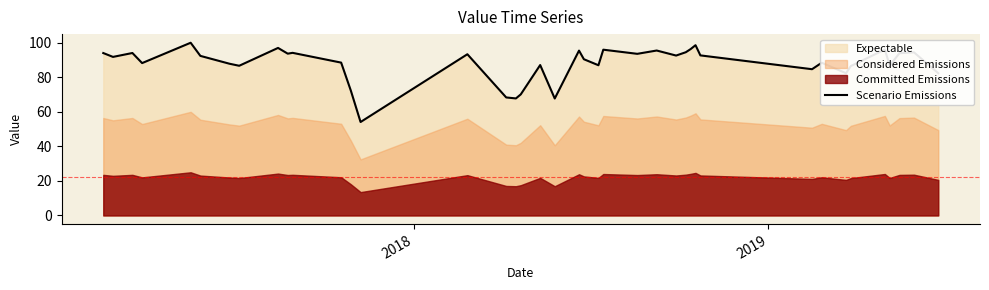

What is the average value?

87.9